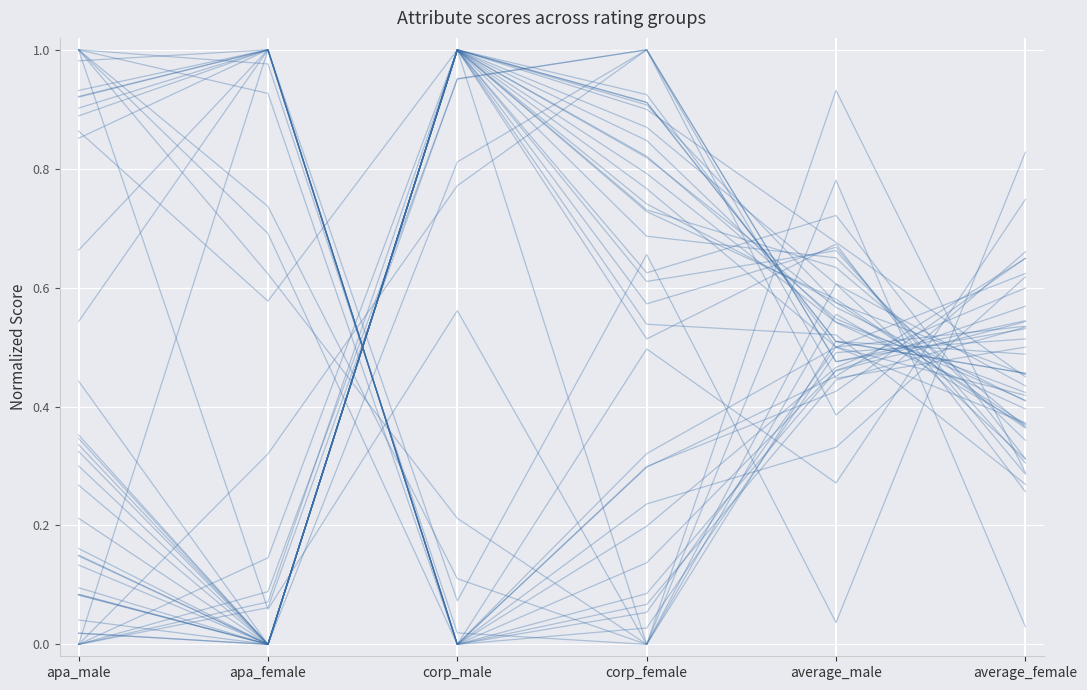

Which label corresponds to the smallest value in the chart?

apa_female